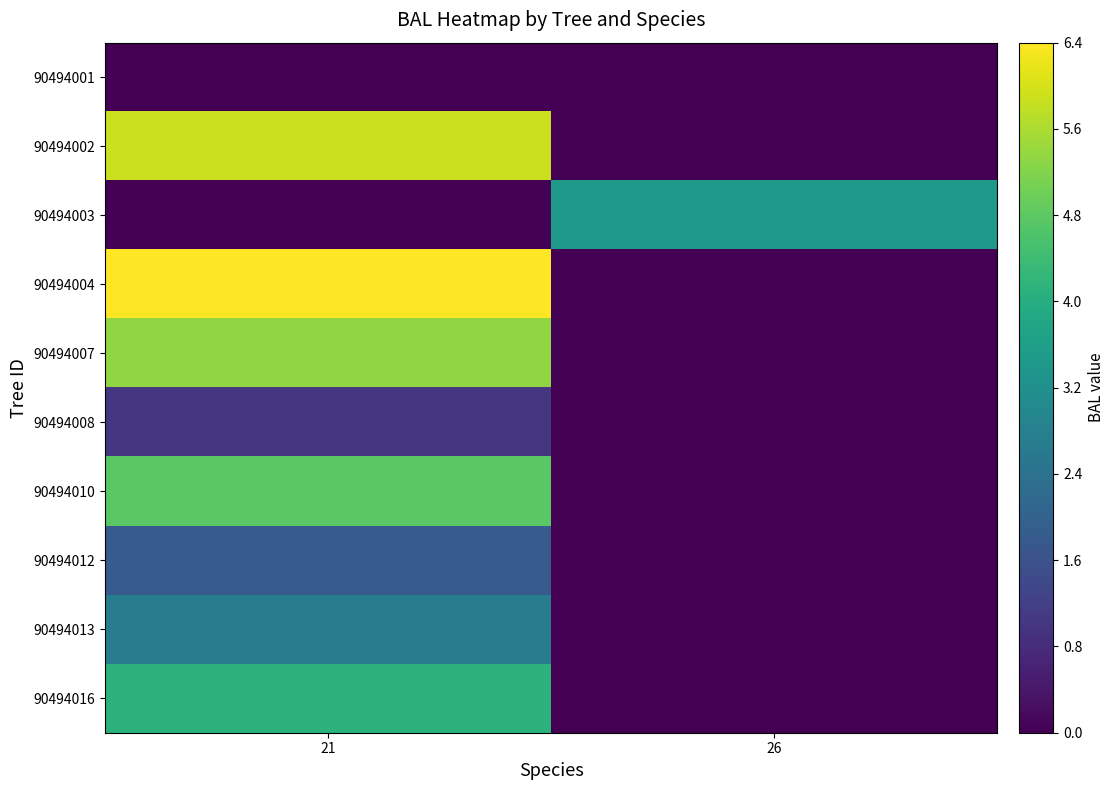

At which category is the sum across all series the highest?

21